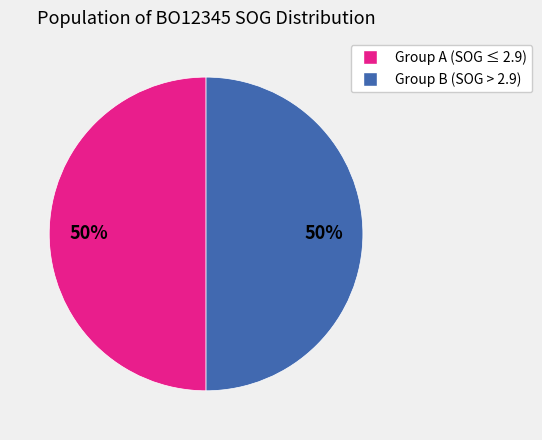

To the nearest percent, what is the average slice percentage?

50%